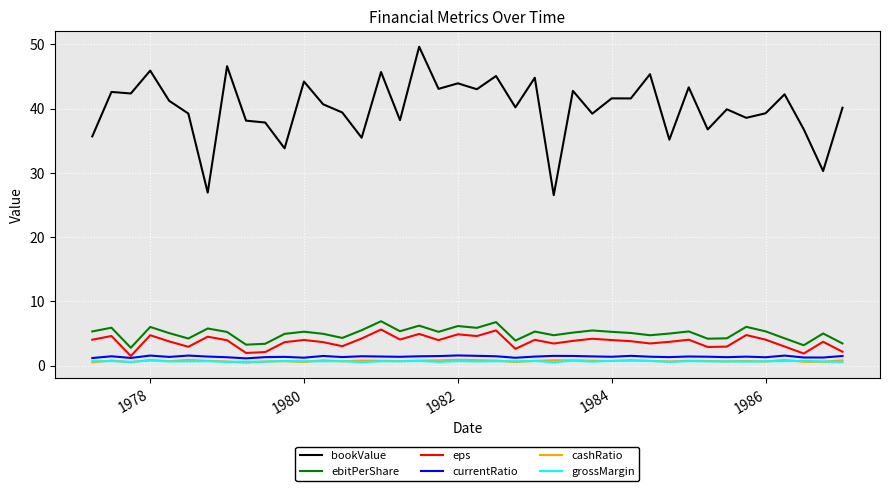

Which series has the largest total across all categories?

bookValue